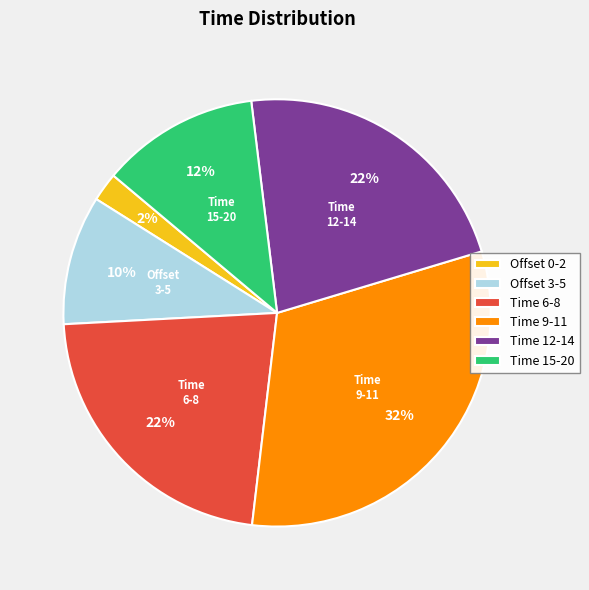

To the nearest percent, what is the average slice percentage?

17%